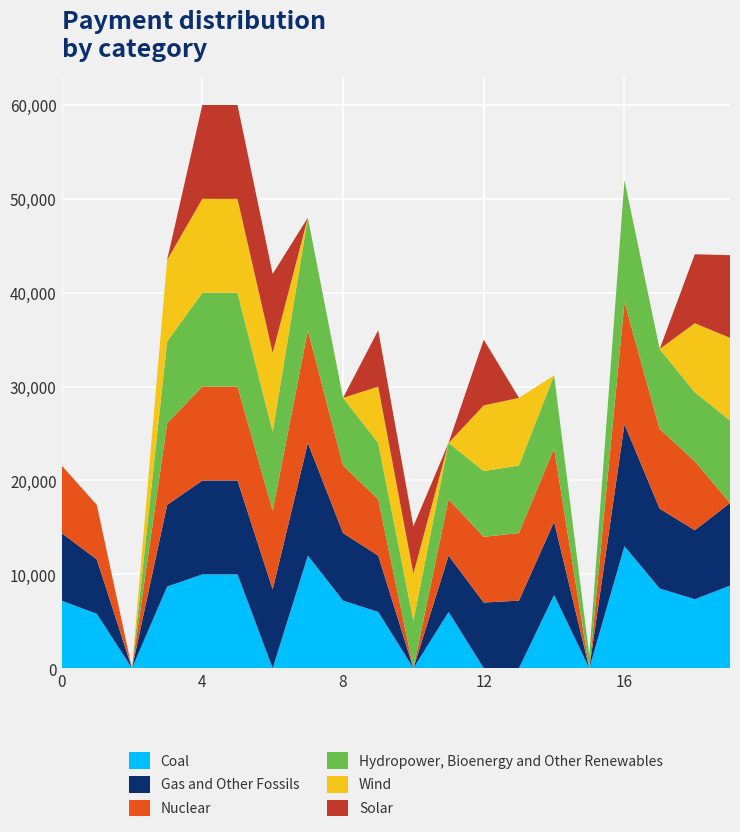

Reading left to right, extract all data points from this chart.

Coal: 0=7200	1=5800	2=0	3=8700	4=10000	5=10000	6=0	7=12000	8=7200	9=6000	10=0	11=6000	12=0	13=0	14=7800	15=0	16=13000	17=8500	18=7350	19=8800
Gas and Other Fossils: 0=7200	1=5800	2=0	3=8700	4=10000	5=10000	6=8400	7=12000	8=7200	9=6000	10=0	11=6000	12=7000	13=7200	14=7800	15=0	16=13000	17=8500	18=7350	19=8800
Nuclear: 0=7200	1=5800	2=0	3=8700	4=10000	5=10000	6=8400	7=12000	8=7200	9=6000	10=0	11=6000	12=7000	13=7200	14=7800	15=0	16=13000	17=8500	18=7350	19=0
Hydropower, Bioenergy and Other Renewables: 0=0	1=0	2=0	3=8700	4=10000	5=10000	6=8400	7=12000	8=7200	9=6000	10=5040	11=6000	12=7000	13=7200	14=7800	15=1400	16=13000	17=8500	18=7350	19=8800
Wind: 0=0	1=0	2=0	3=8700	4=10000	5=10000	6=8400	7=0	8=0	9=6000	10=5040	11=0	12=7000	13=7200	14=0	15=0	16=0	17=0	18=7350	19=8800
Solar: 0=0	1=0	2=0	3=0	4=10000	5=10000	6=8400	7=0	8=0	9=6000	10=5040	11=0	12=7000	13=0	14=0	15=0	16=0	17=0	18=7350	19=8800